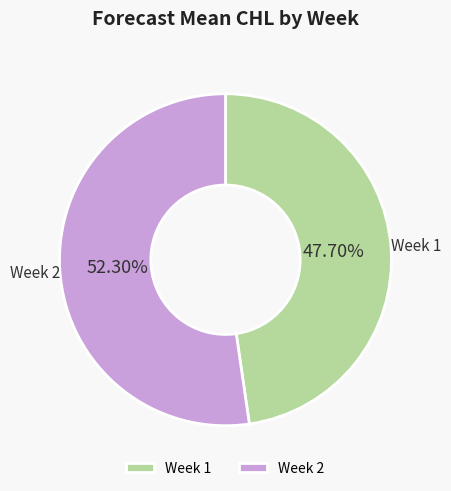

Is it true that Week 1 is 40% of the pie?

False